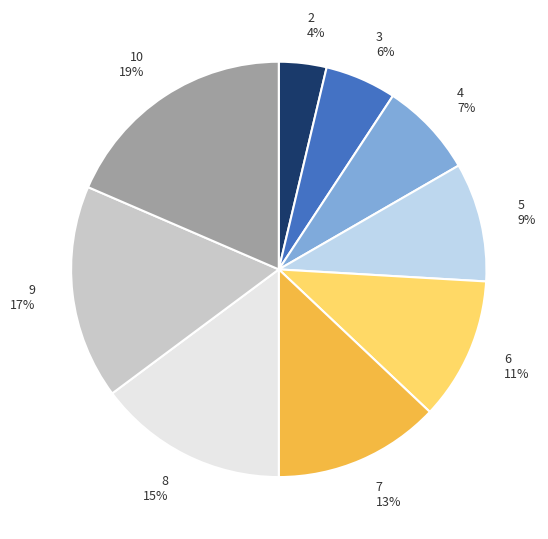

Rank the categories by value from lowest to highest.

2, 3, 4, 5, 6, 7, 8, 9, 10